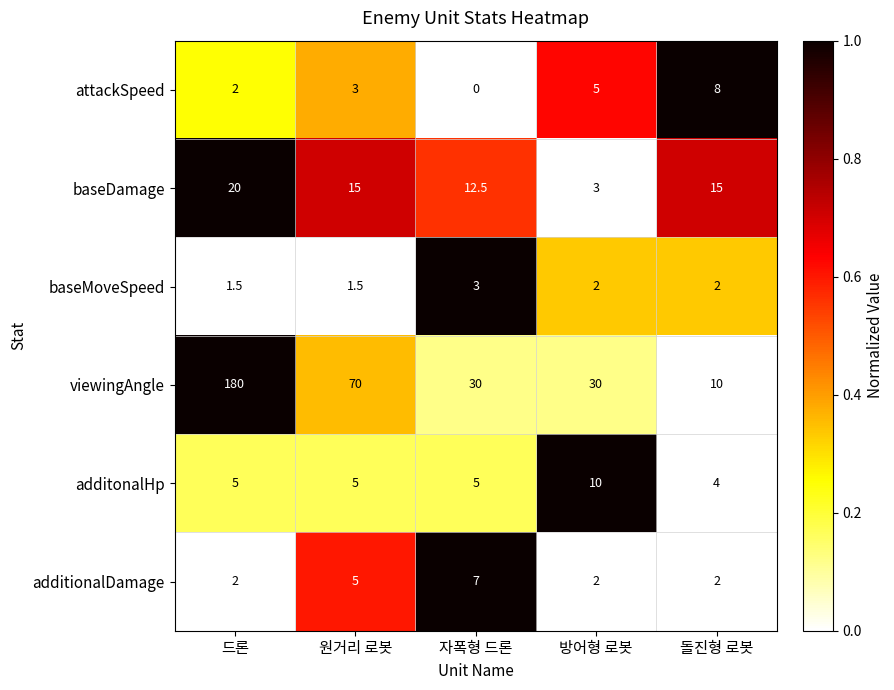

What is the difference between the additonalHp values at 자폭형 드론 and 방어형 로봇?

5.0